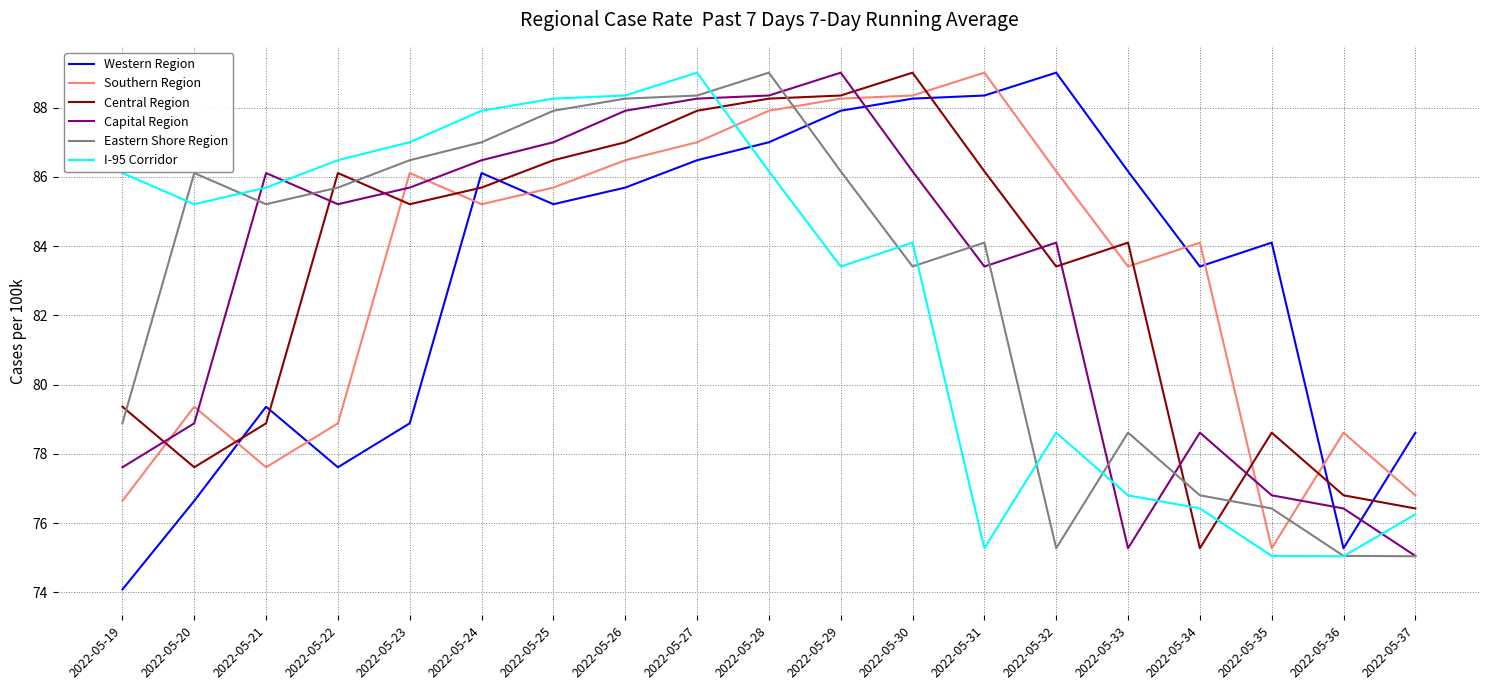

What is the total value across all series at 2022-05-32?

496.6